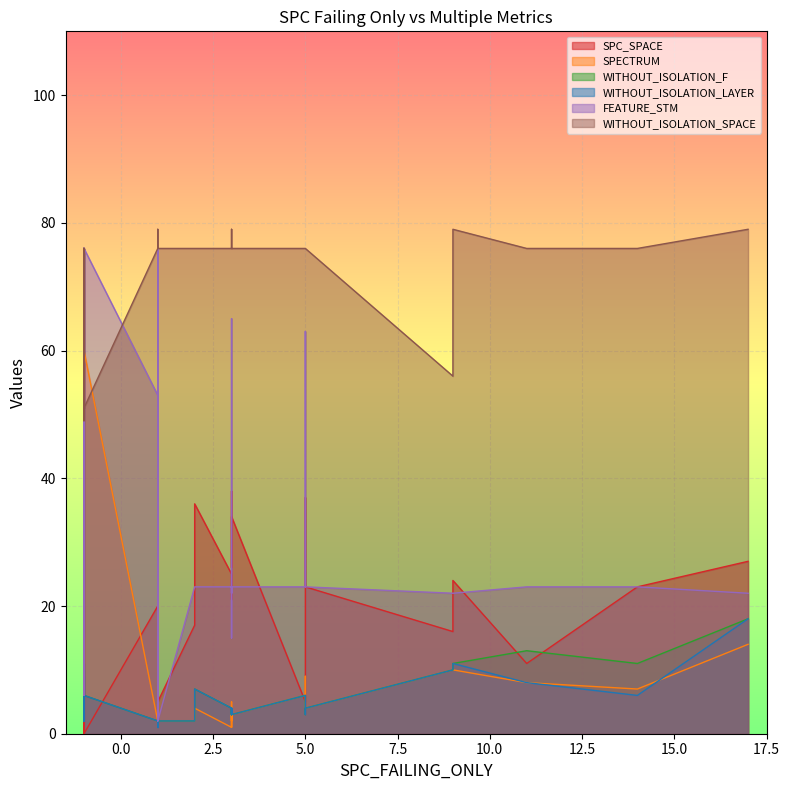

The value of WITHOUT_ISOLATION_F at 9 is 1. True or false?

False